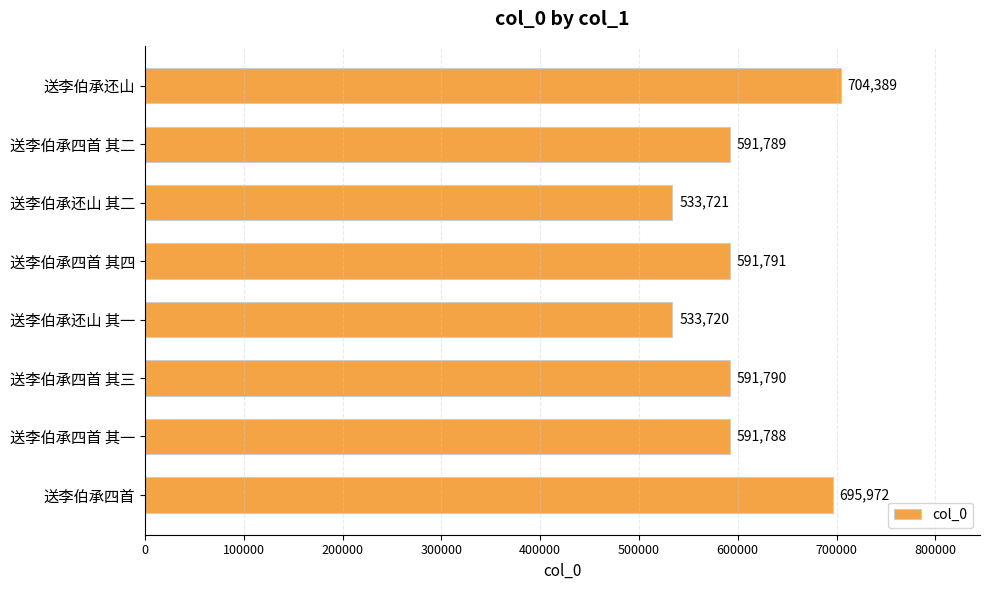

What is the greatest value displayed?

704389